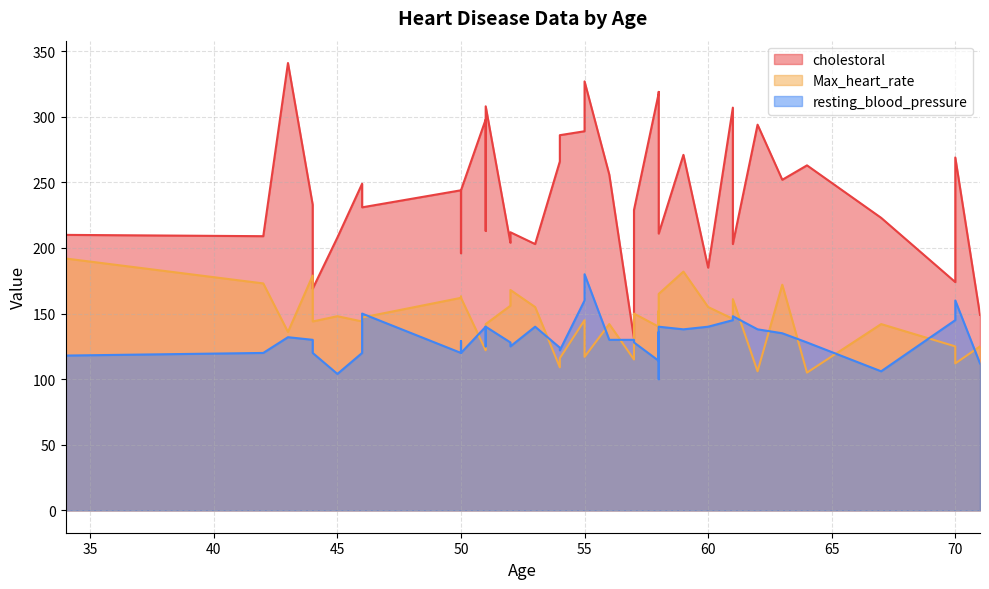

What is the difference between the highest and lowest values at 46?

129